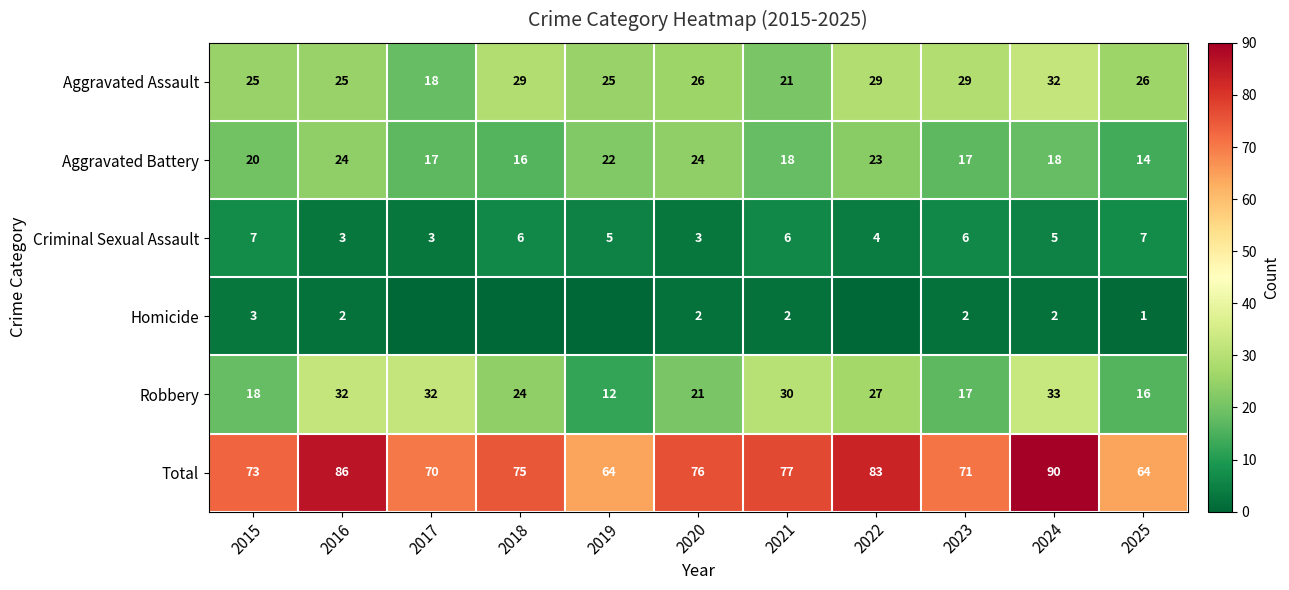

Rank the series at 2021 from highest to lowest value.

Total, Robbery, Aggravated Assault, Aggravated Battery, Criminal Sexual Assault, Homicide